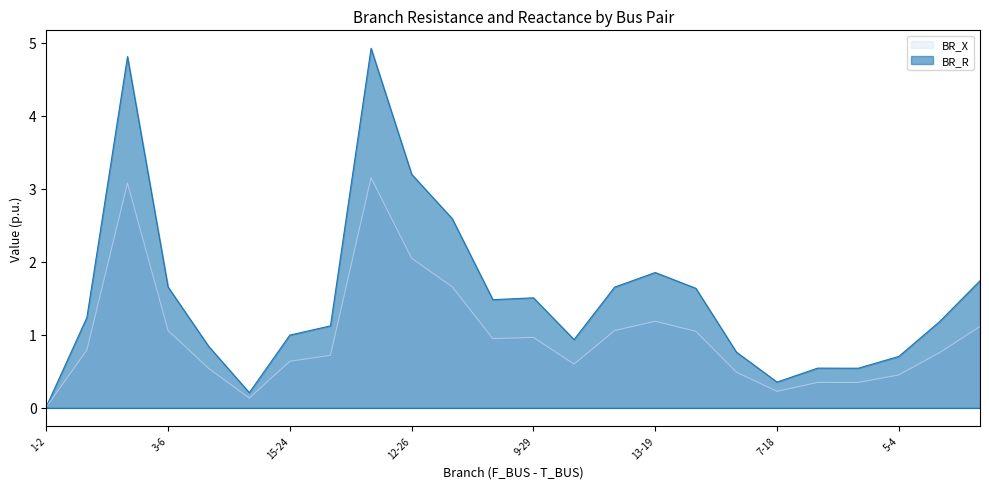

How many data points does each series have?

24